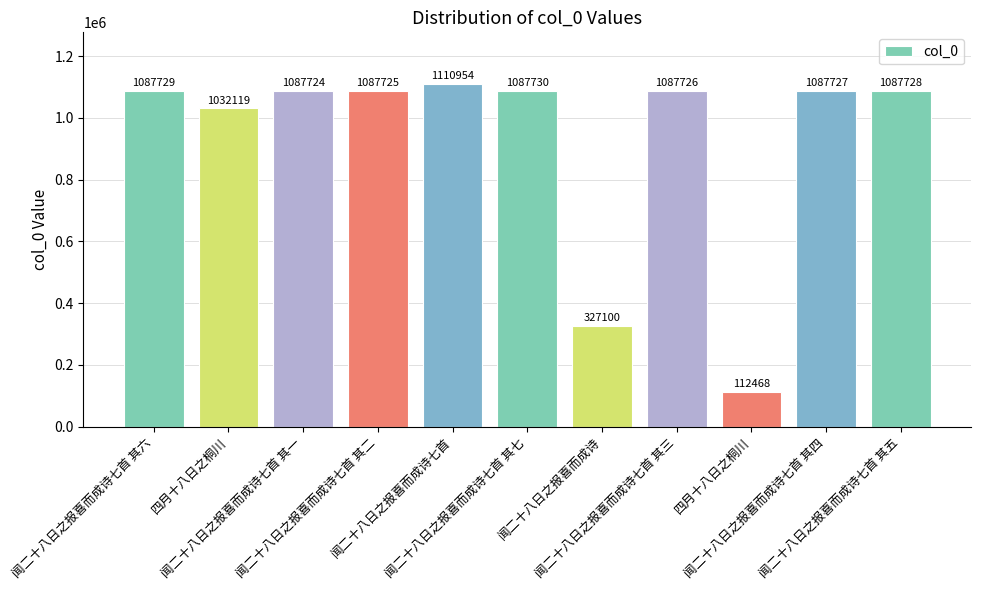

The value at 闻二十八日之报喜而成诗七首 其四 is 1087727. True or false?

True